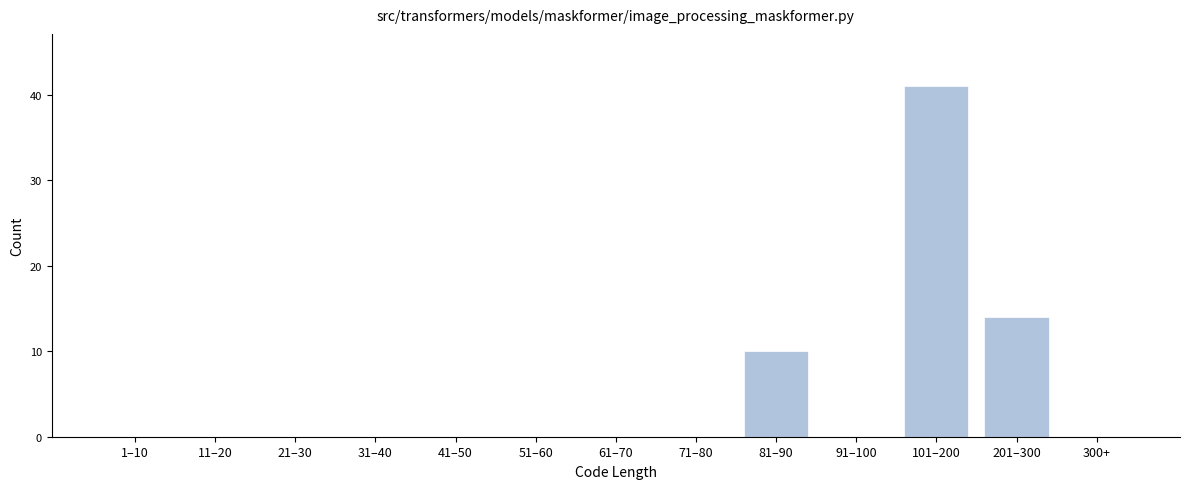

Reading left to right, extract all data points from this chart.

1–10=0	11–20=0	21–30=0	31–40=0	41–50=0	51–60=0	61–70=0	71–80=0	81–90=10	91–100=0	101–200=41	201–300=14	300+=0